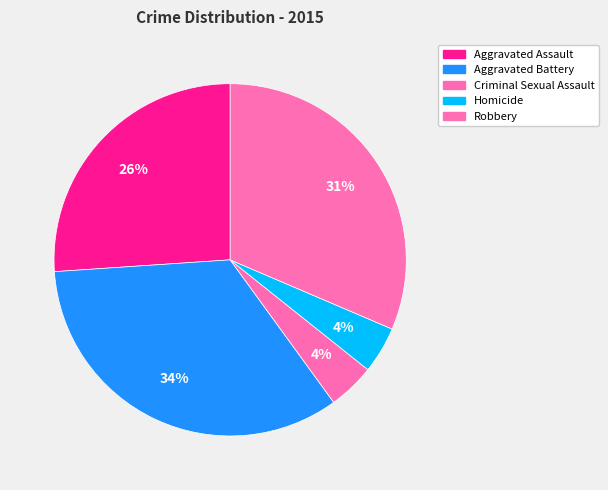

To the nearest percent, what is the difference between the largest and smallest slice percentages?

30%